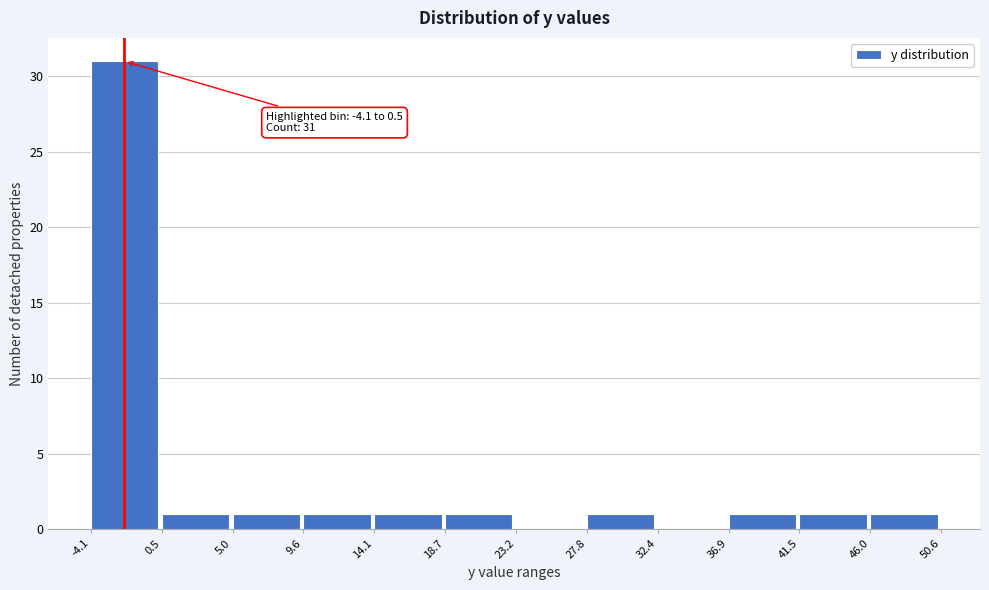

Which range on the x-axis has the tallest bar?

-4.1 to 0.5